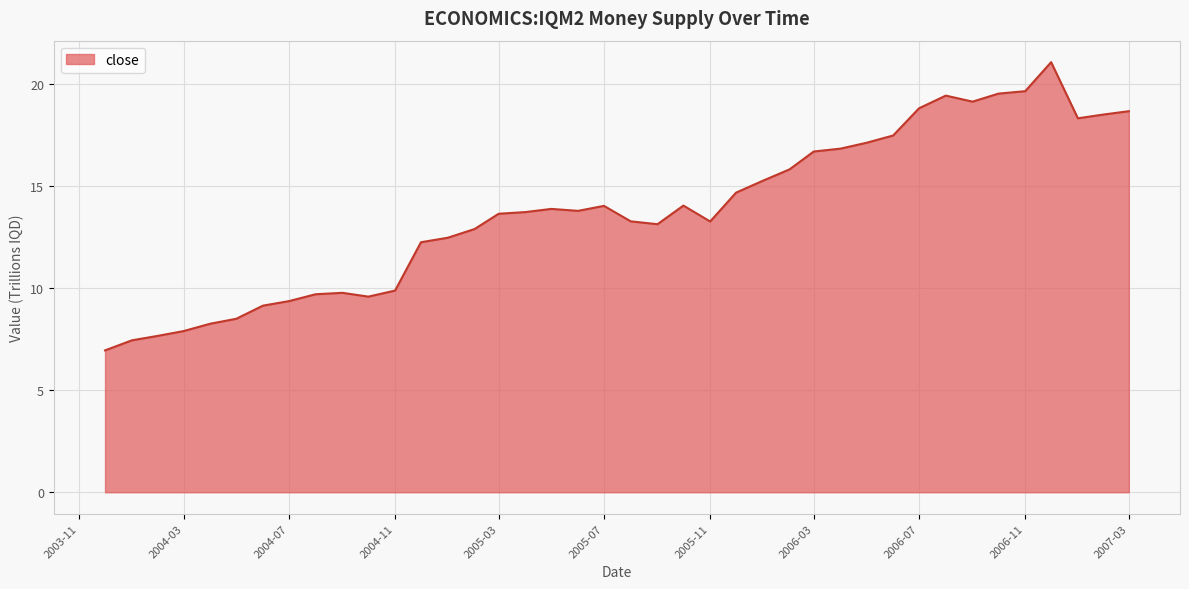

How many values are below 13?

15